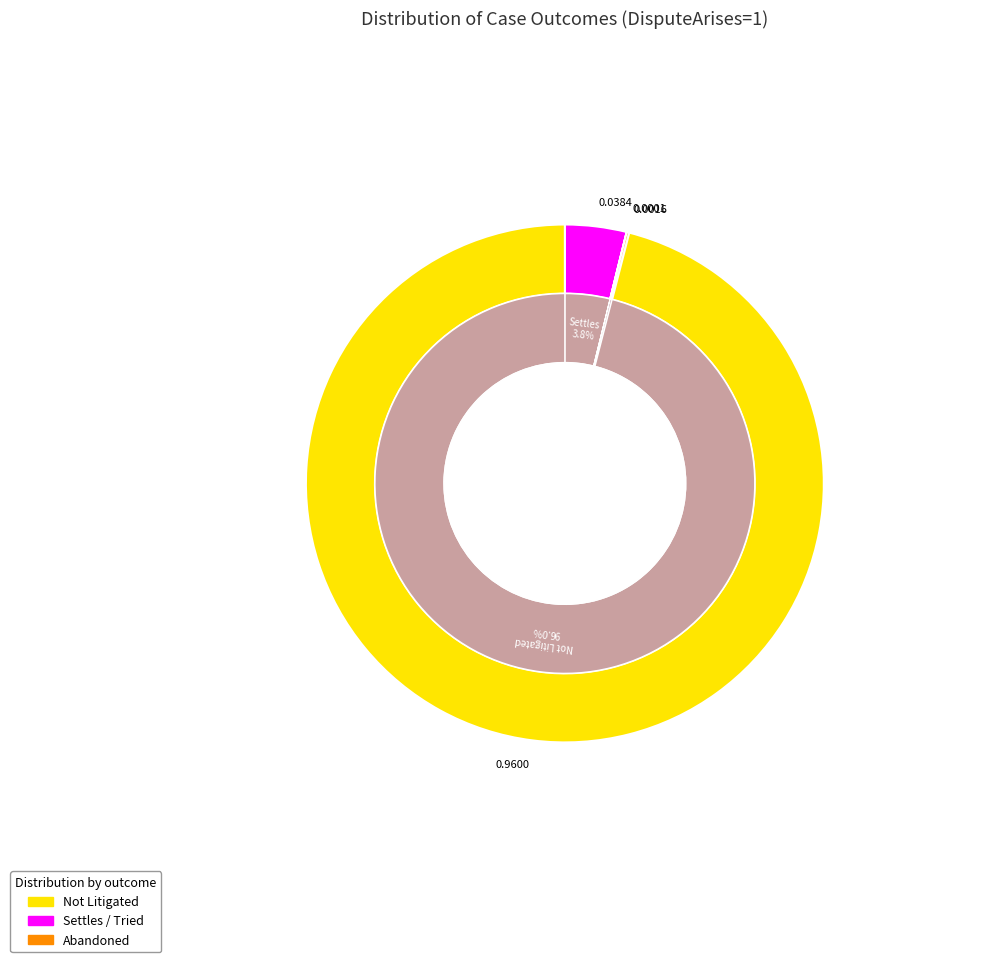

Does Tried represent more than half of the total?

No